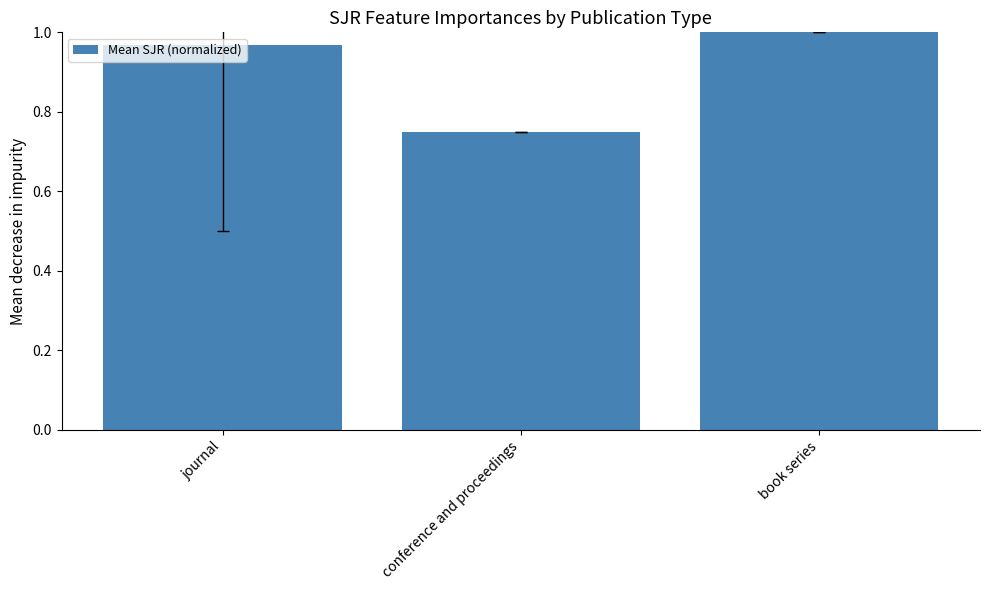

List the labels in order of value, smallest first.

conference and proceedings, journal, book series